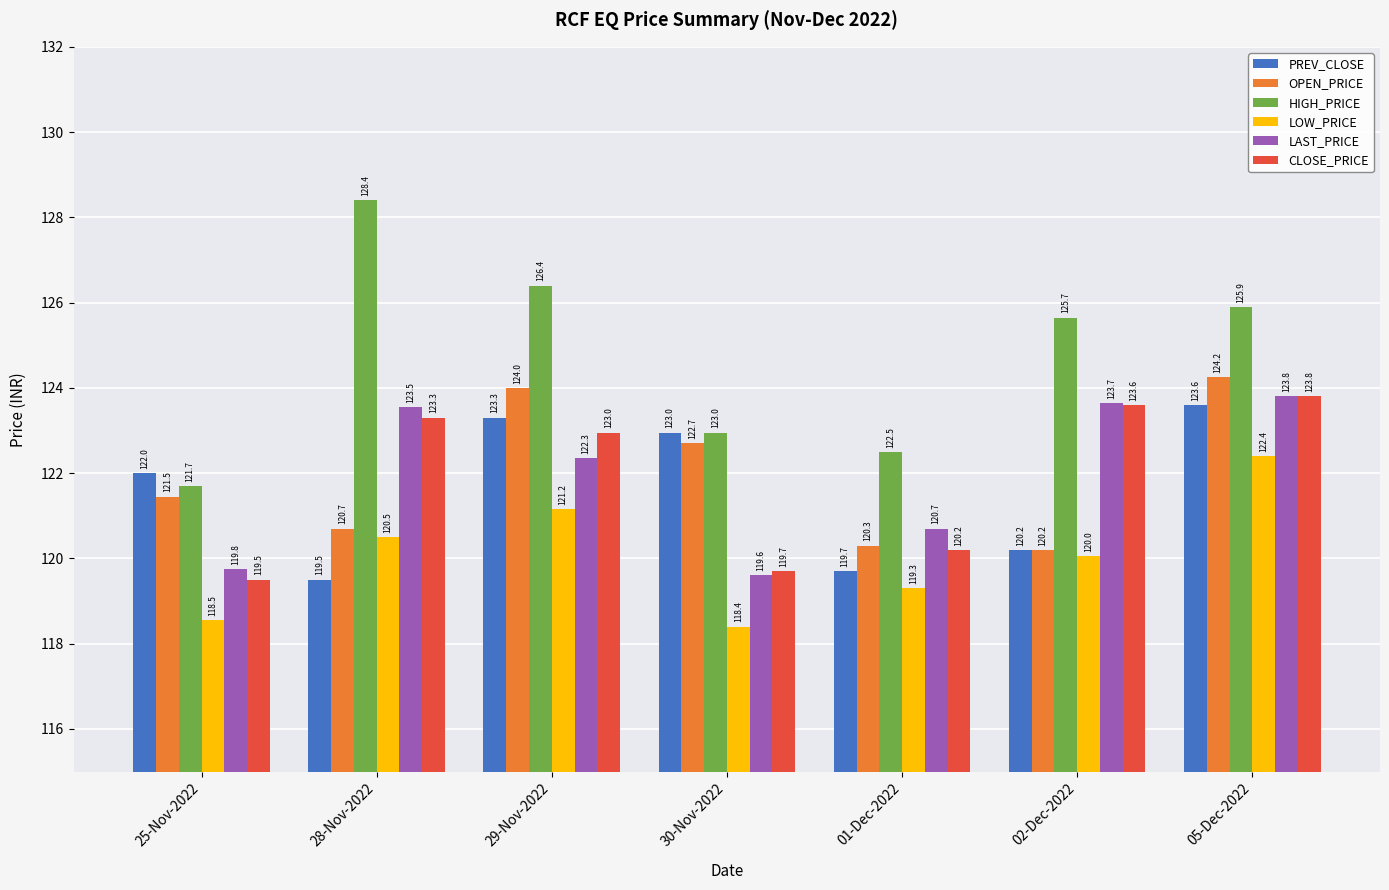

What is the label of the 1st bar from the left?

25-Nov-2022